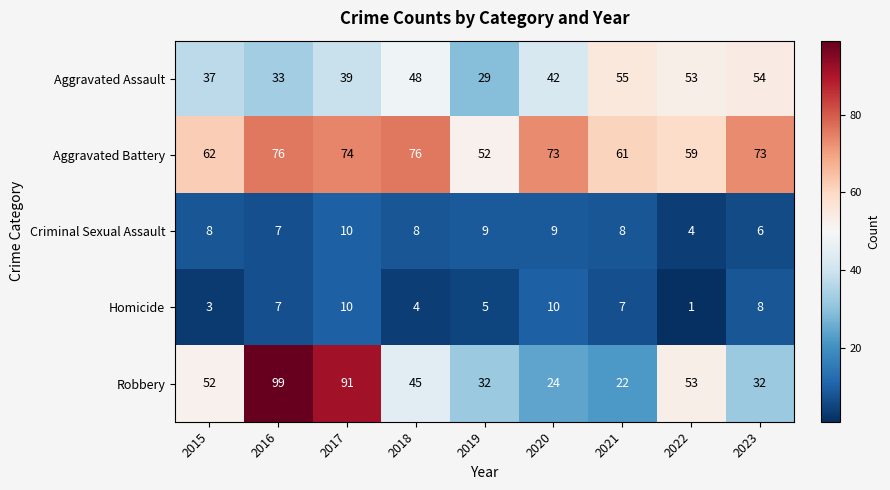

At which label does Robbery first exceed 45?

2015